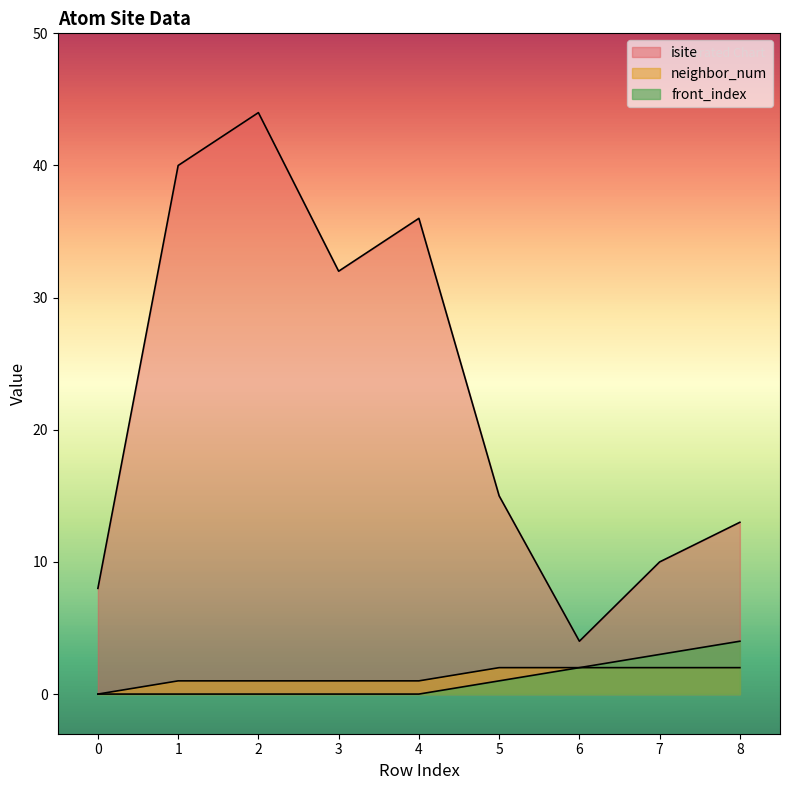

What value does the neighbor_num series have at 6?

2